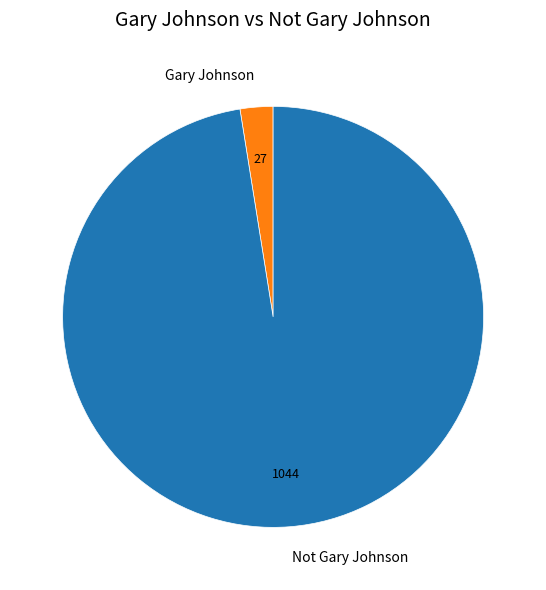

Does Not Gary Johnson represent more than half of the total?

Yes